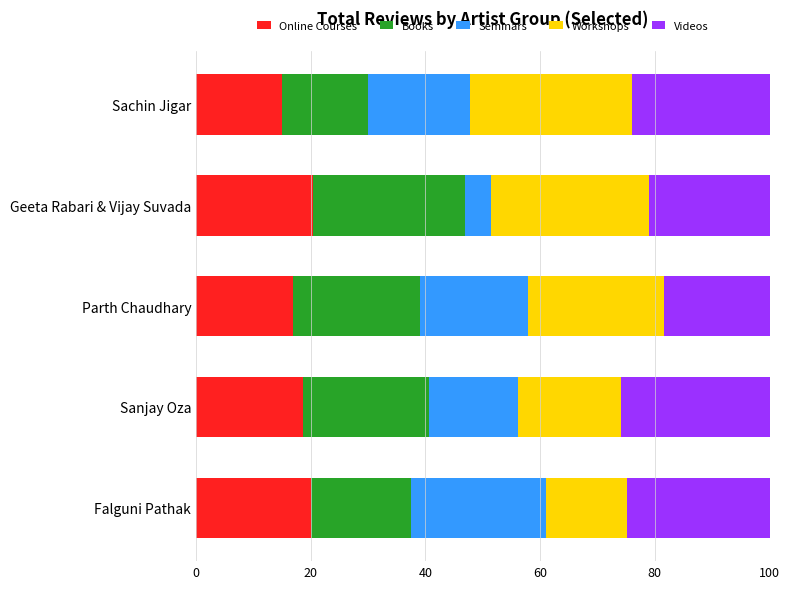

What is the total value across all series at Sachin Jigar?

100.0